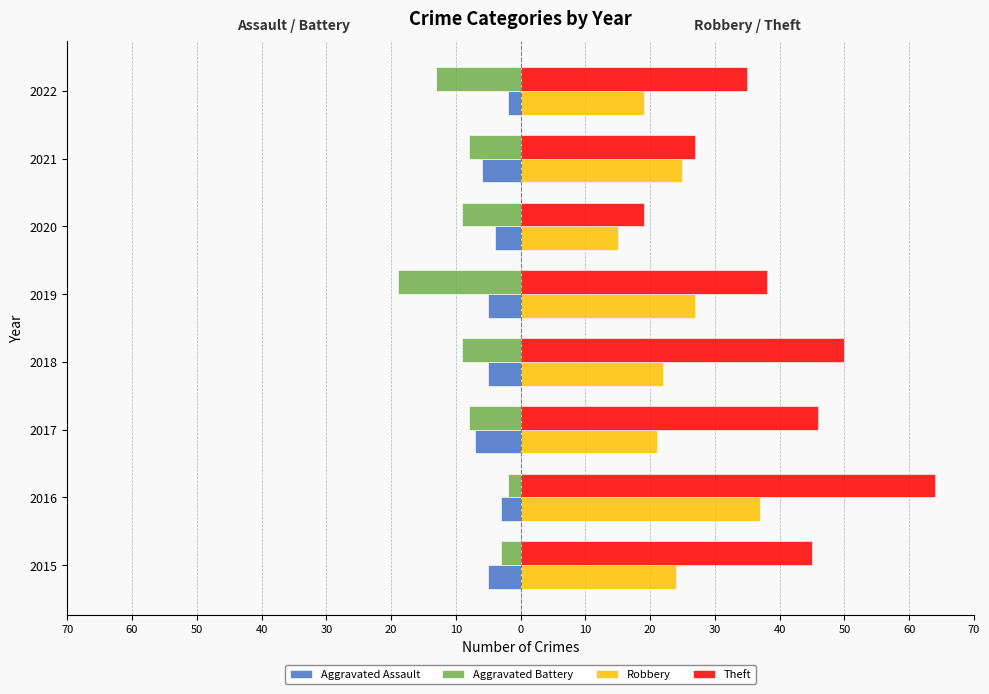

What are all the series names shown in the legend?

Aggravated Assault, Aggravated Battery, Robbery, Theft